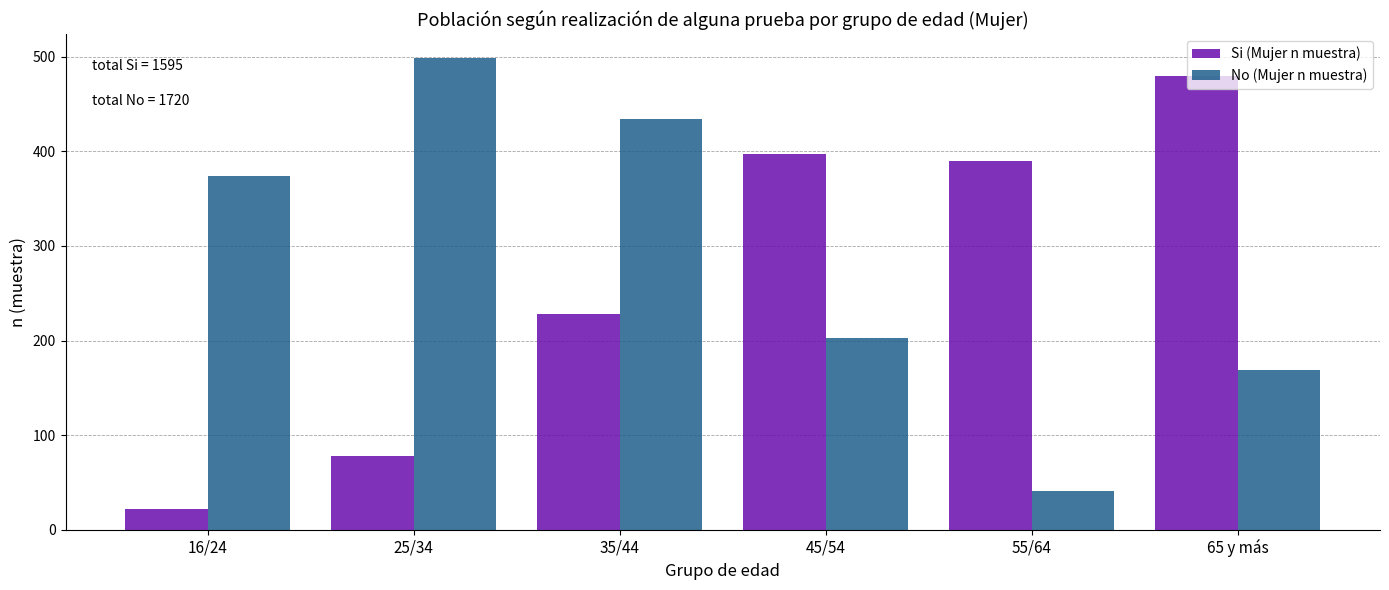

What is the difference between the second highest and second lowest values in the No (Mujer n muestra) series?

265